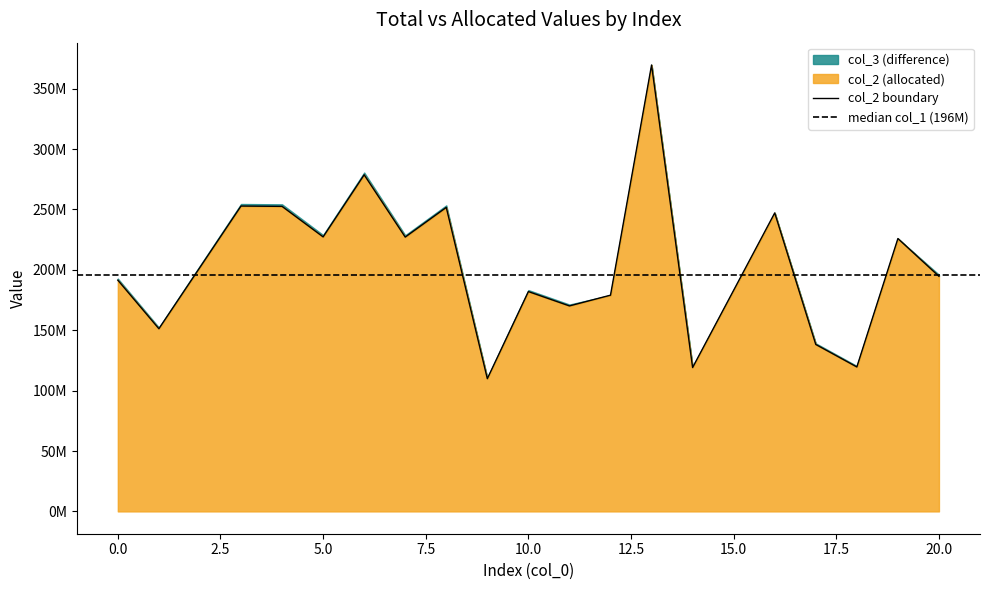

Which has a higher value, 17 or 12?

12